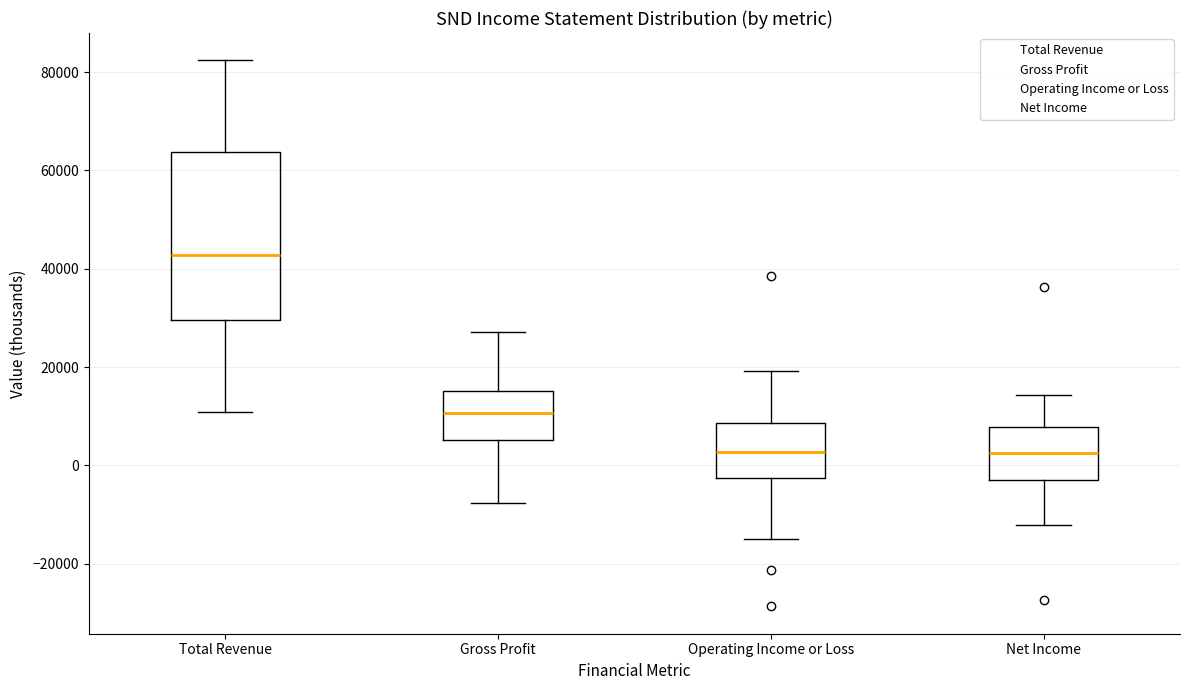

Reading left to right, transcribe this box plot: for each box, give where its median line is, the range the box spans, and where its two whiskers end, as read against the y-axis. The values are not printed on the chart, so give them approximately, as read against the axis.

Total Revenue: median 42000, box 30000 to 64000, whiskers 10000 to 82000
Gross Profit: median 10000, box 6000 to 16000, whiskers -8000 to 28000
Operating Income or Loss: median 2000, box -2000 to 8000, whiskers -14000 to 20000
Net Income: median 2000, box -4000 to 8000, whiskers -12000 to 14000